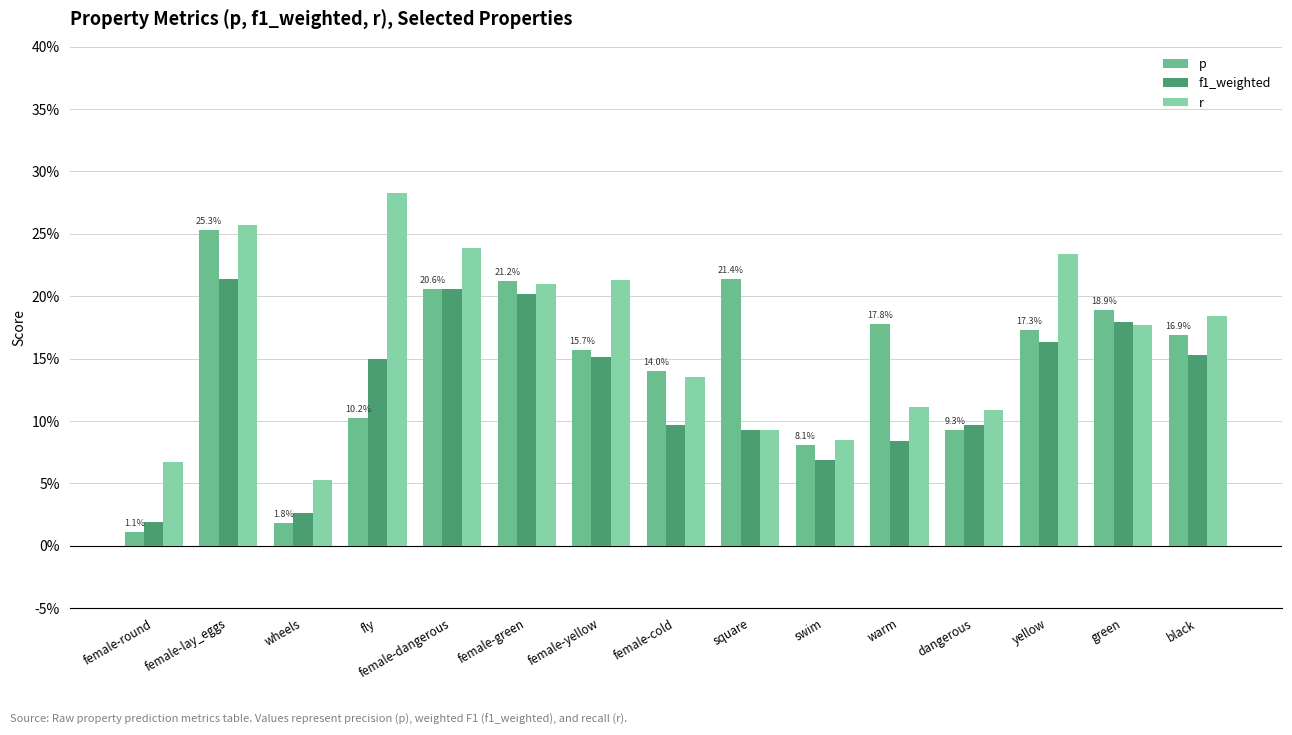

At which category is the sum across all series the highest?

female-lay_eggs